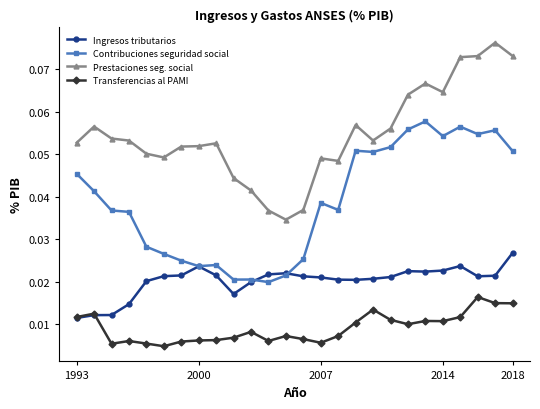

True or false: Contribuciones seguridad social has more than 0 interior local peaks.

True